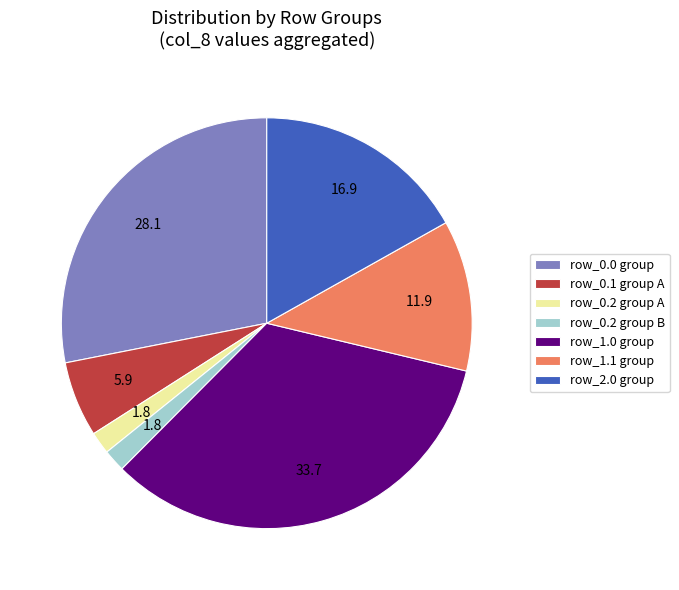

Is it true that row_1.0 group is 34% of the pie?

True